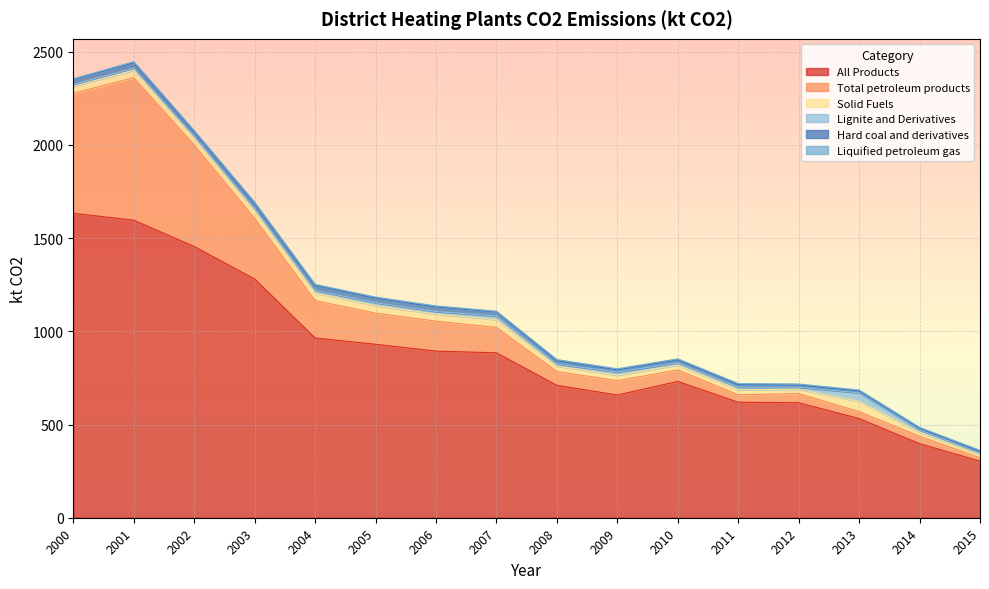

True or false: Hard coal and derivatives has a value of 27.0 at 2003.

True